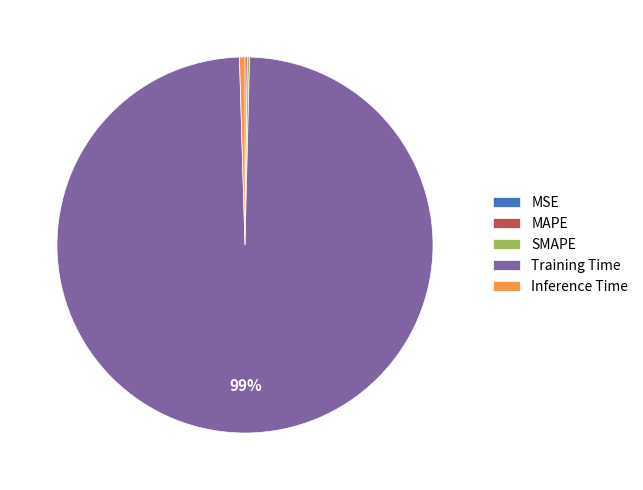

Which category has the biggest portion of the pie?

Training Time